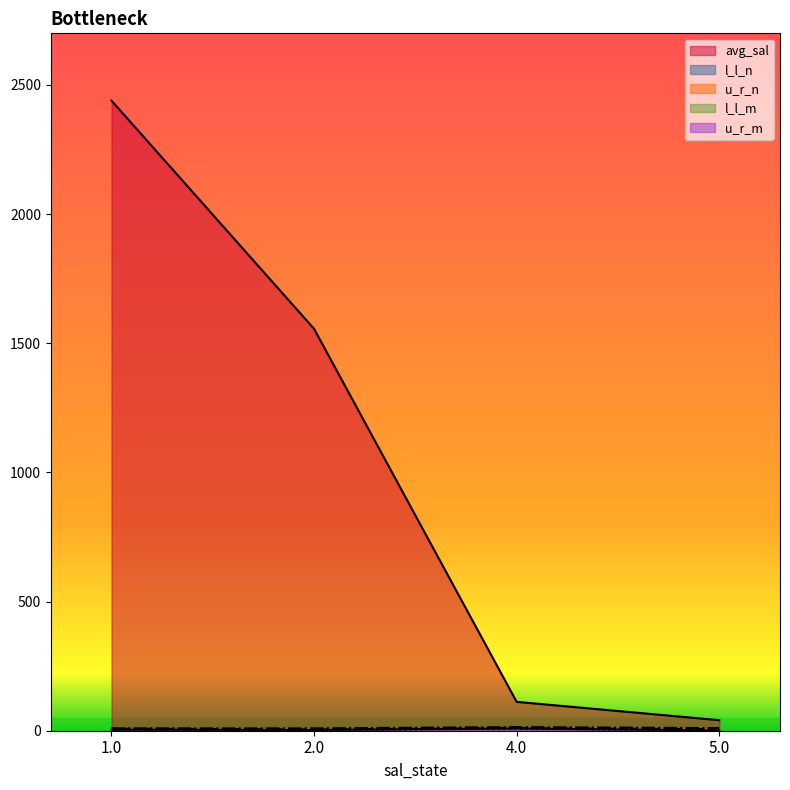

True or false: u_r_n and l_l_n cross at least once.

False